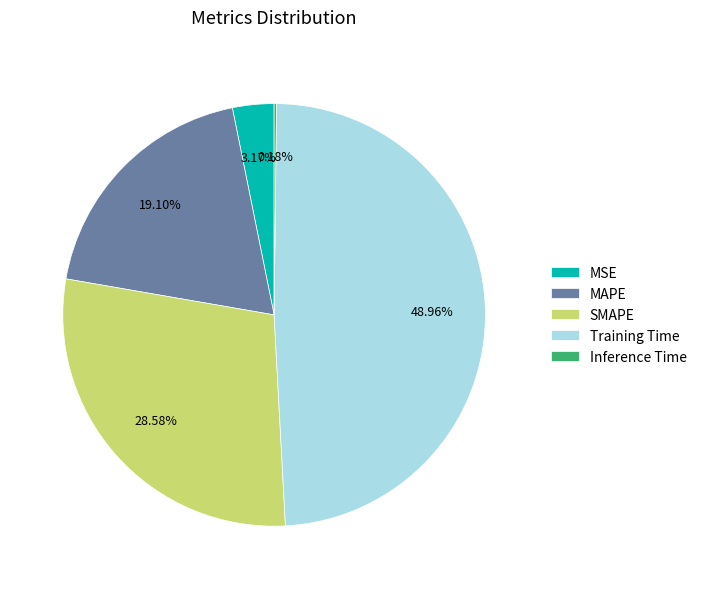

To the nearest percent, what portion does SMAPE represent?

29%